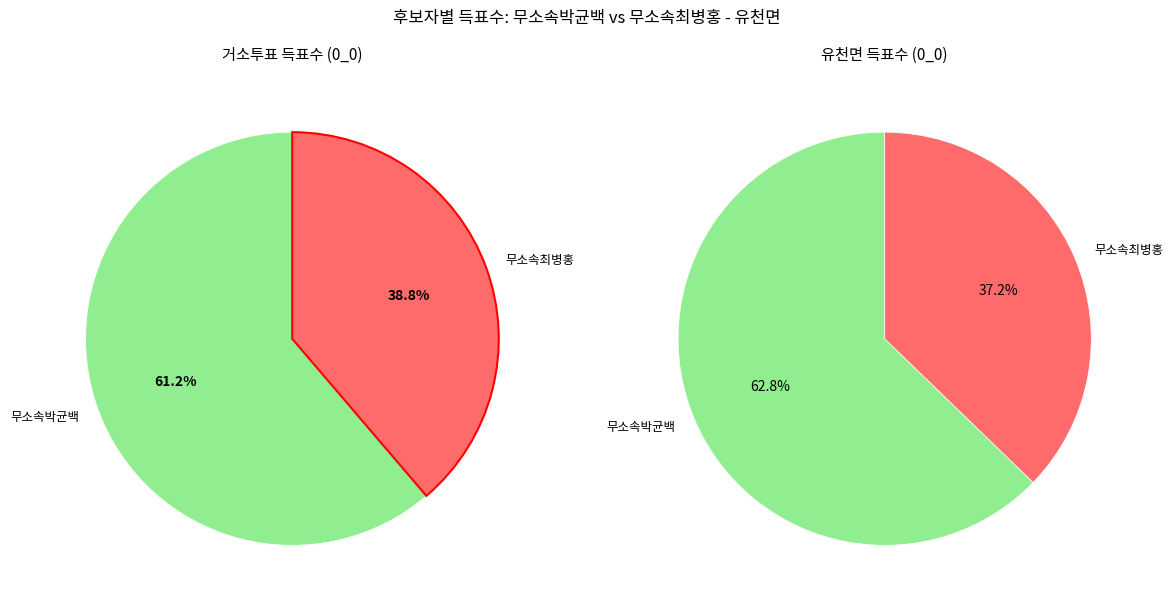

Which category accounts for the majority?

무소속박균백